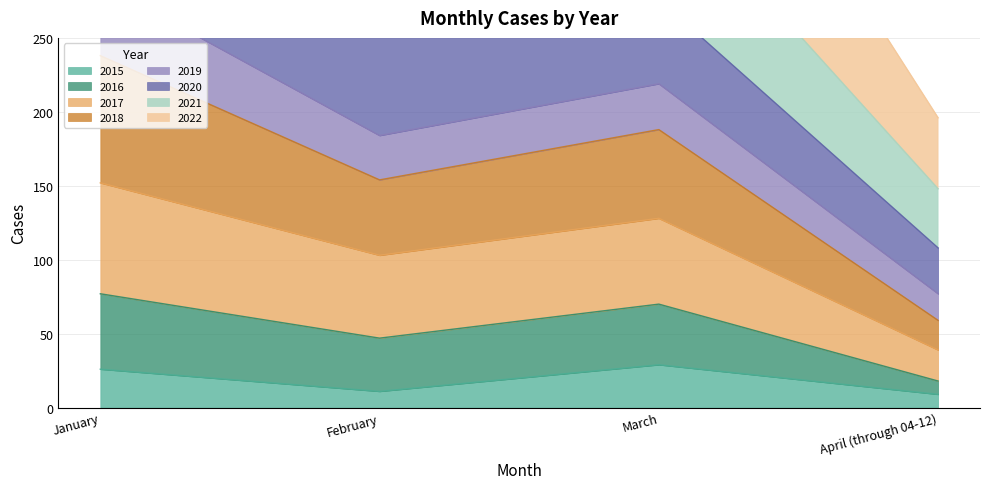

True or false: 2015 has more than 1 points higher than both neighbors.

False